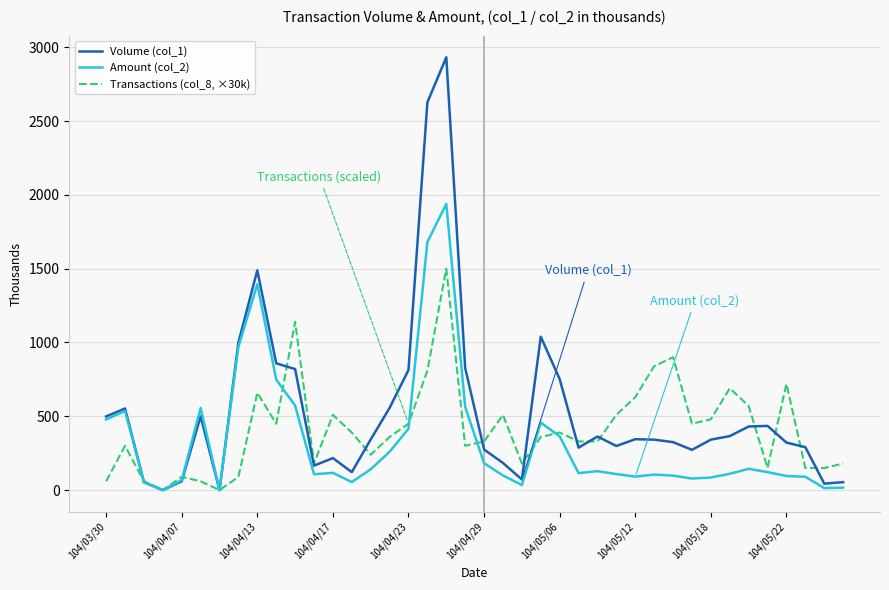

What is the highest value of the Transactions (col_8, ×30k) series?

1500.0